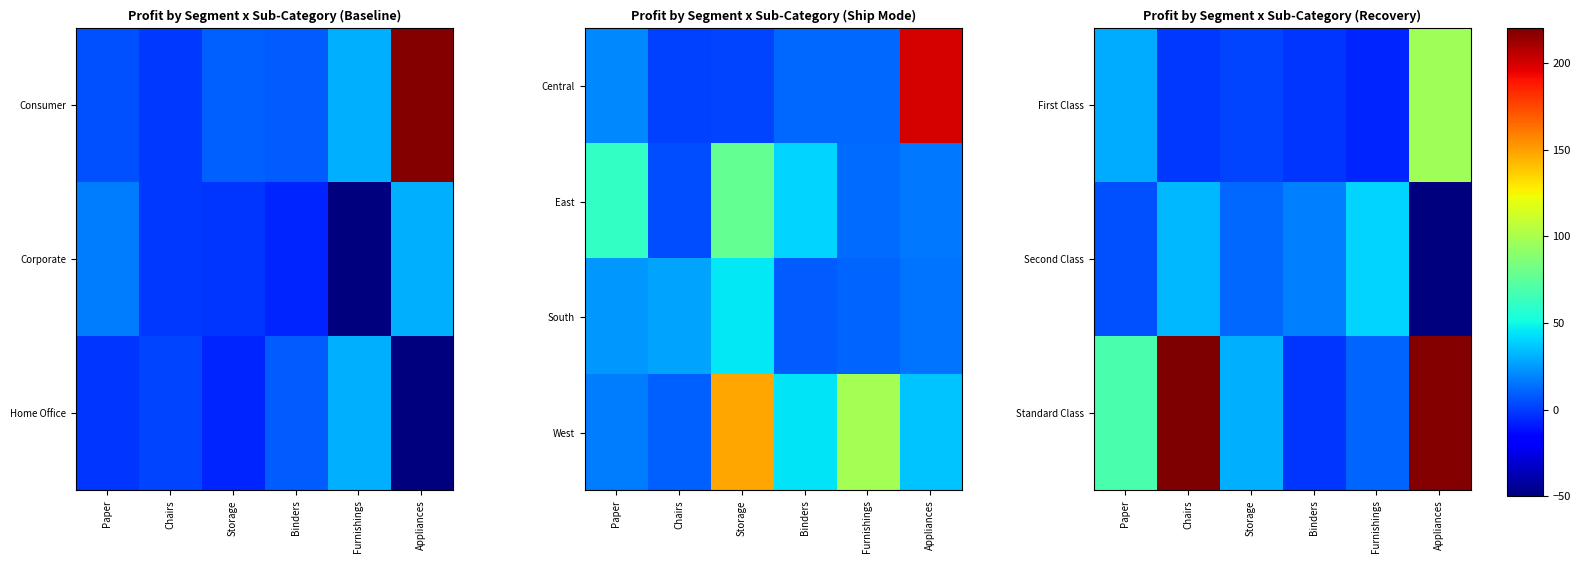

At which label does West reach its minimum?

Chairs